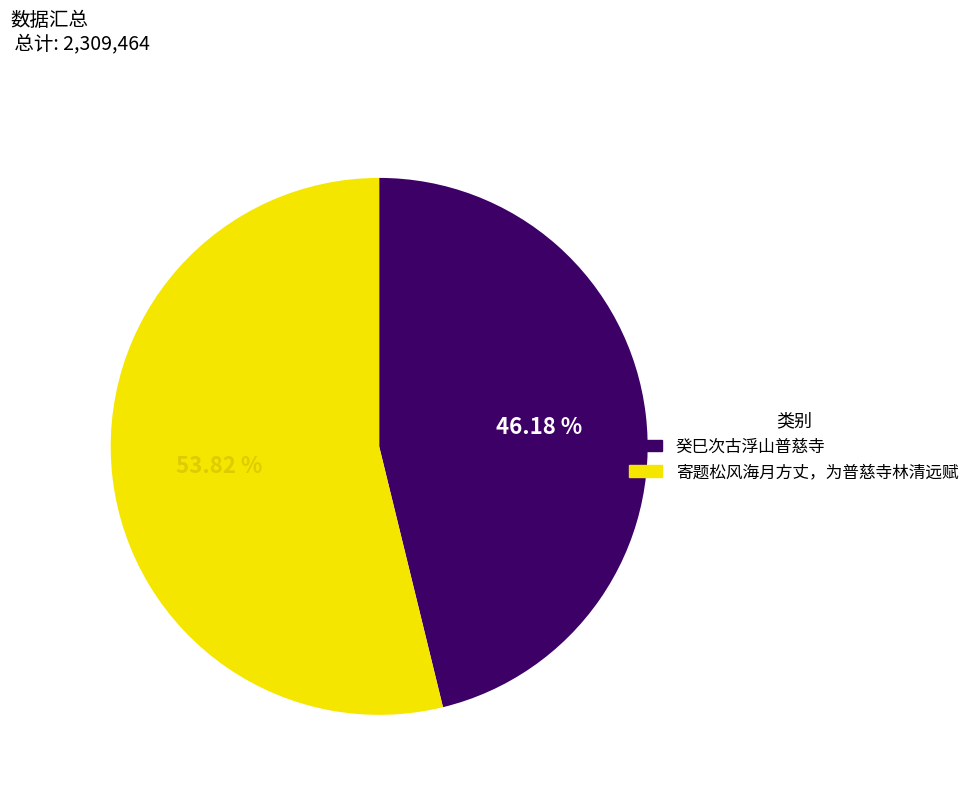

Which category has the biggest portion of the pie?

寄题松风海月方丈，为普慈寺林清远赋